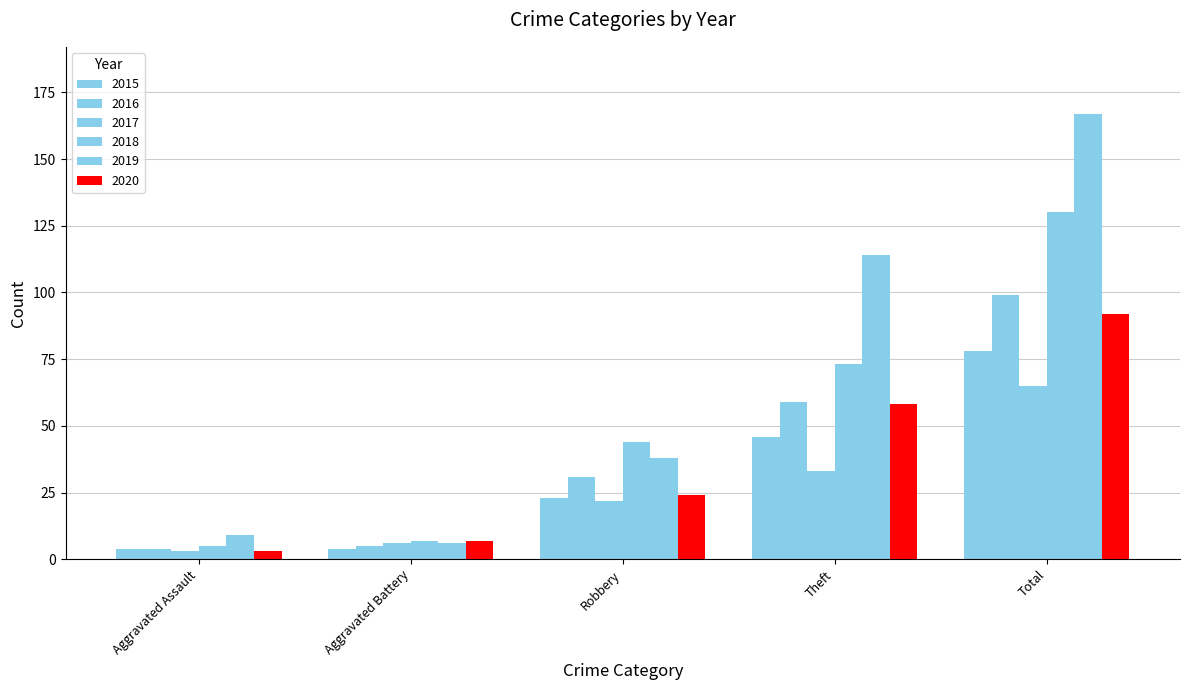

How many data points does each series have?

5